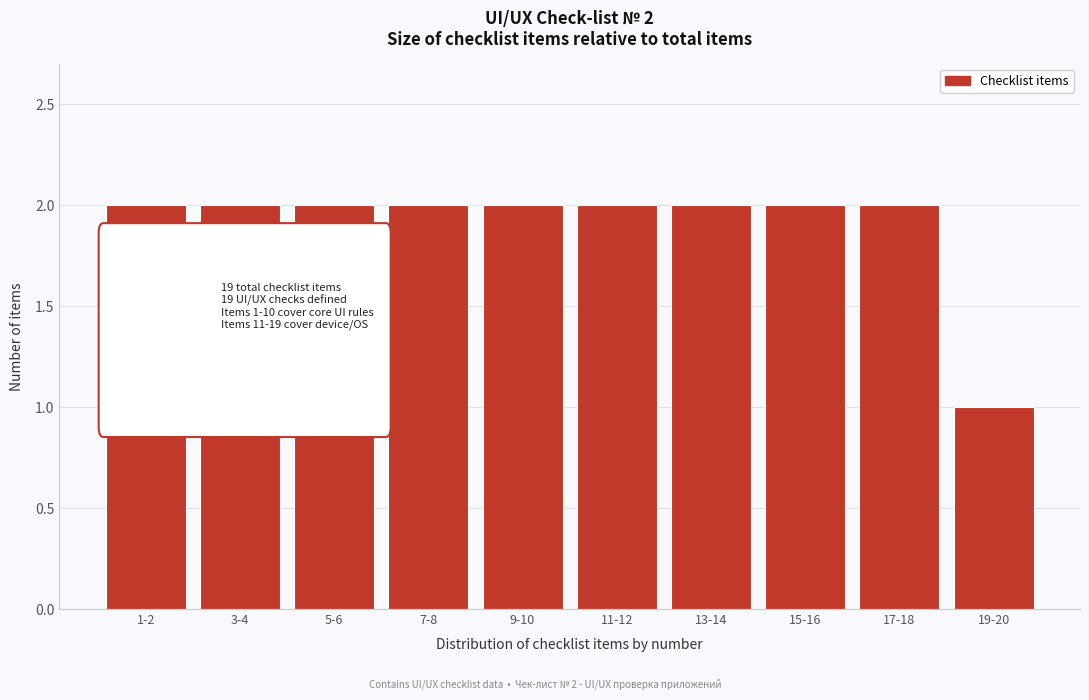

Reading left to right, list all the values displayed in this chart.

2	2	2	2	2	2	2	2	2	1